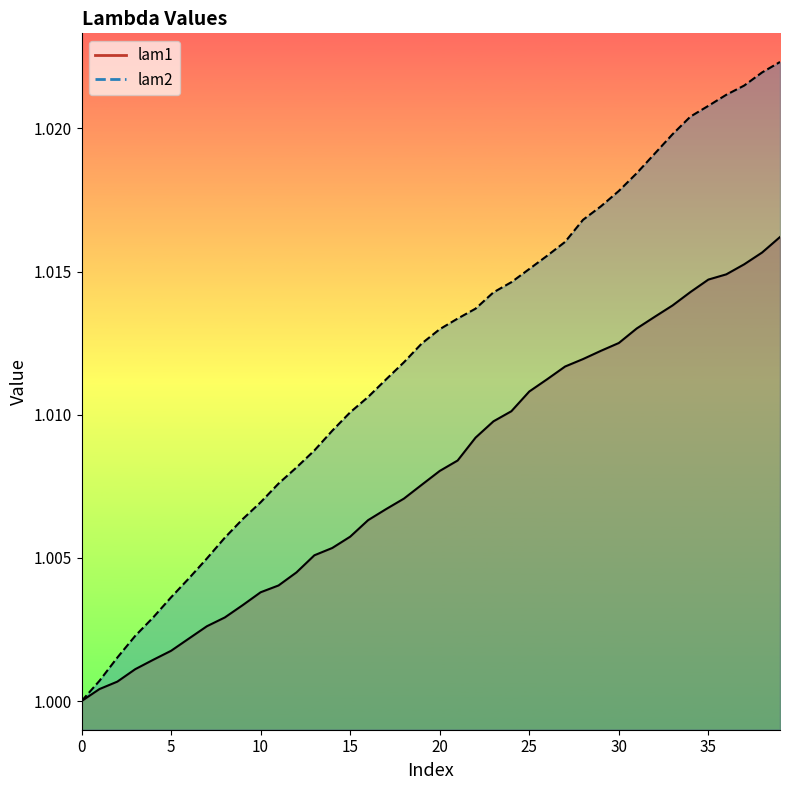

Between which two adjacent categories do lam1 and lam2 first intersect?

0 and 1